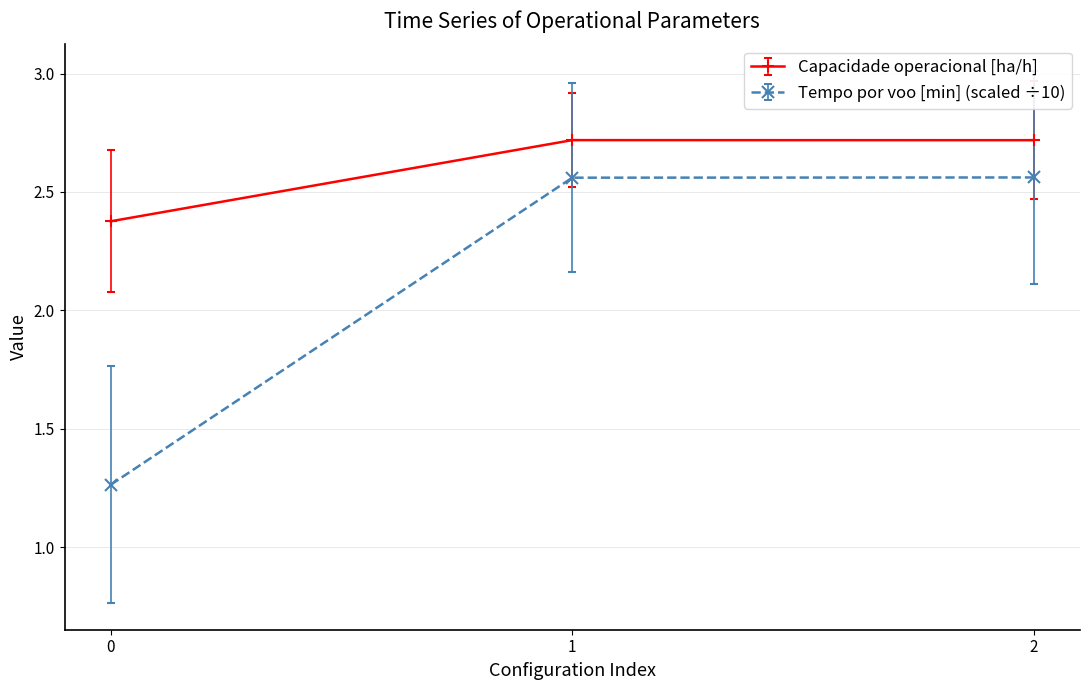

What is the greatest value displayed?

2.7